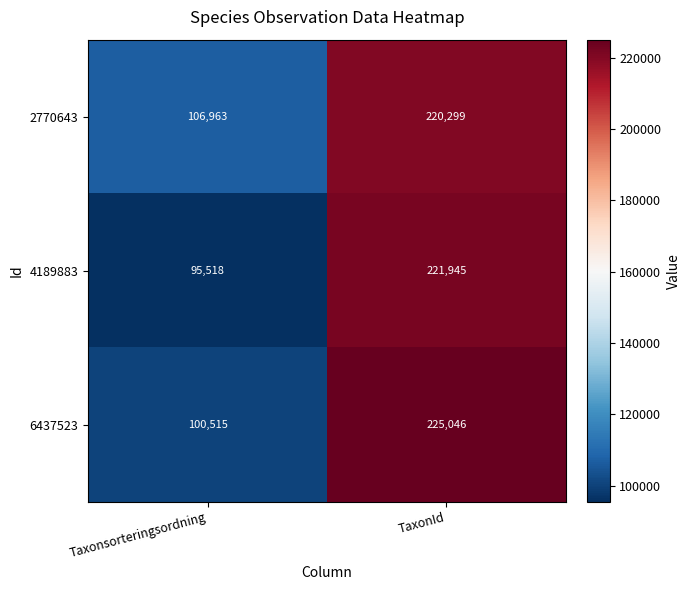

What is the spread (max minus min) of values at Taxonsorteringsordning?

11445